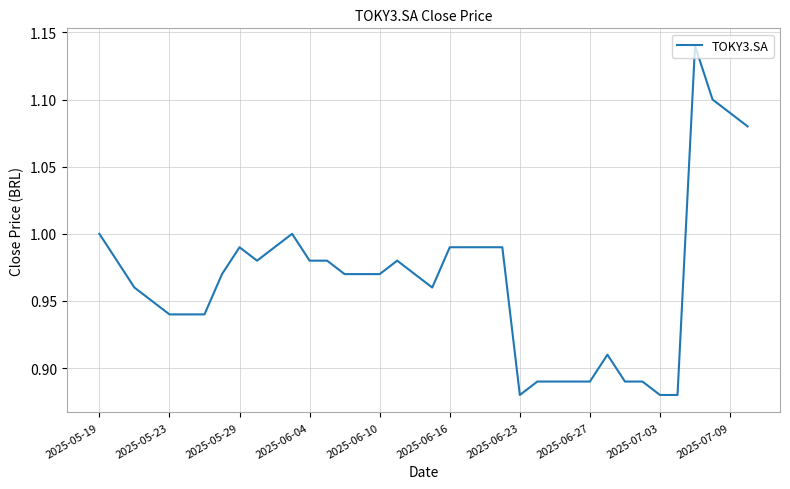

What is the difference between the maximum and minimum values?

0.3